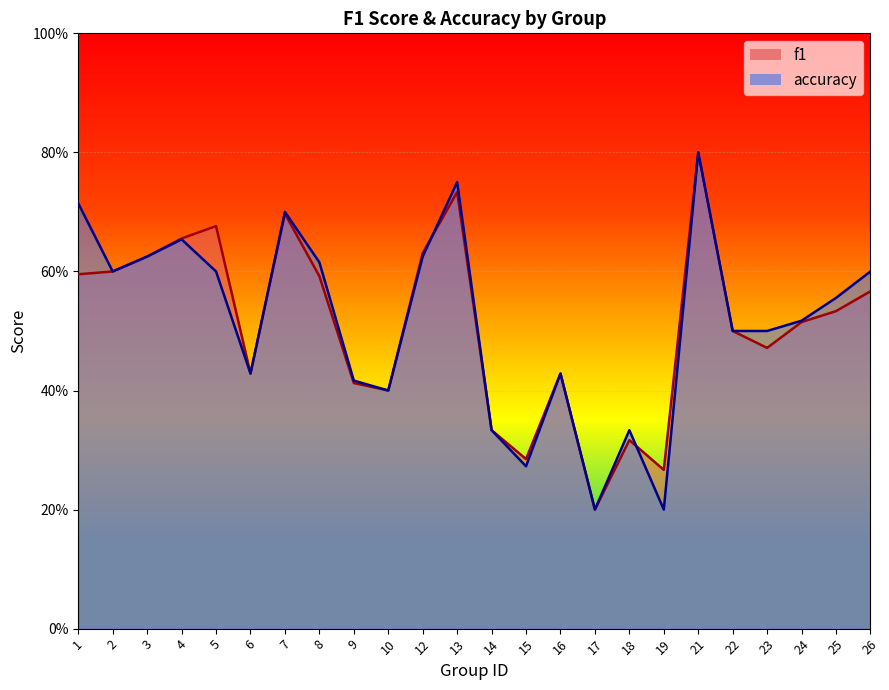

What is the value of the f1 point at the 21st from the left?

0.5